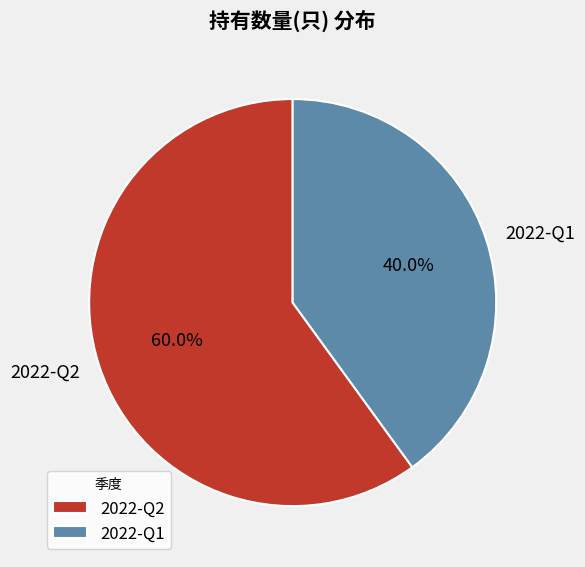

What is the smallest slice in the pie chart?

2022-Q1